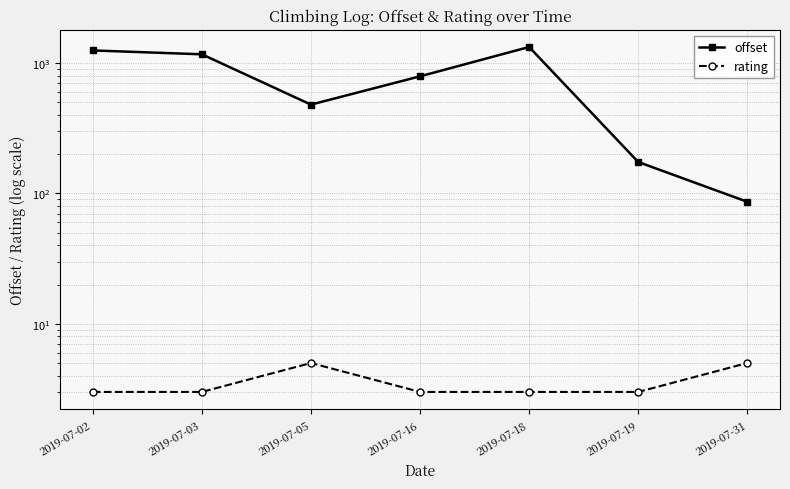

Reading left to right, extract all data points from this chart.

offset: 1251.0	1168.2	480.4	791.7	1329.5	174.3	86.3
rating: 3.0	3.0	5.0	3.0	3.0	3.0	5.0